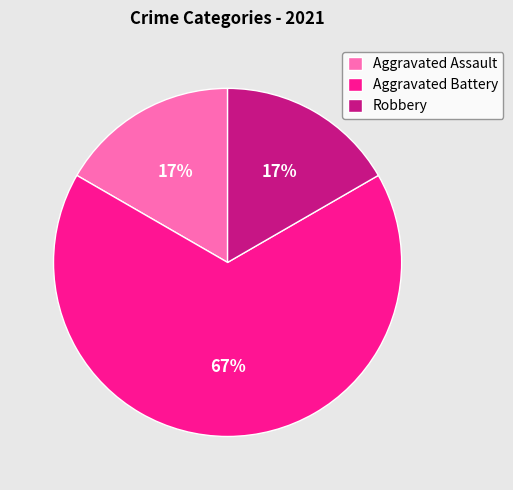

Approximately how many times larger is the value at Robbery compared to Aggravated Assault?

1.0